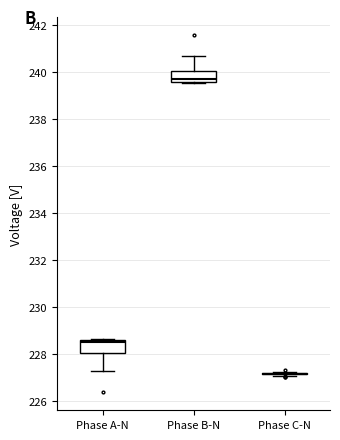

Reading left to right, transcribe this box plot: for each box, give where its median line is, the range the box spans, and where its two whiskers end, as read against the y-axis. The values are not printed on the chart, so give them approximately, as read against the axis.

Phase A-N: median 228.6 (just below the box's upper edge), box 228.0 to 228.6, whiskers 227.2 to 228.6
Phase B-N: median 239.8, box 239.6 to 240.0, whiskers 239.6 to 240.6
Phase C-N: box collapsed to a line at 227.2, whiskers 227.0 to 227.2